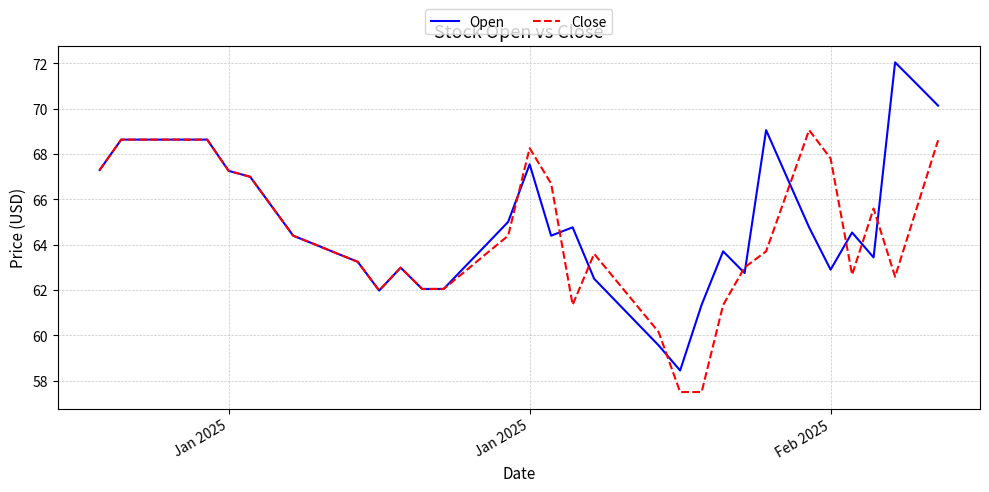

How many lines are shown in the chart?

2